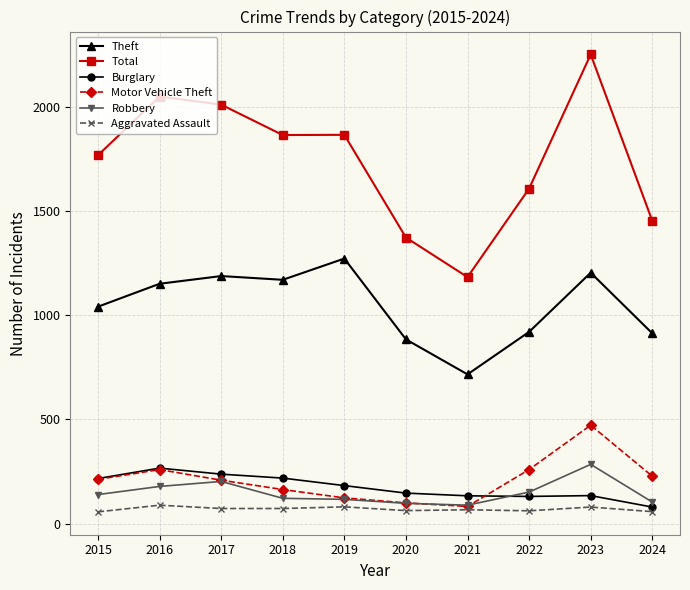

Does the chart have visible grid lines?

Yes